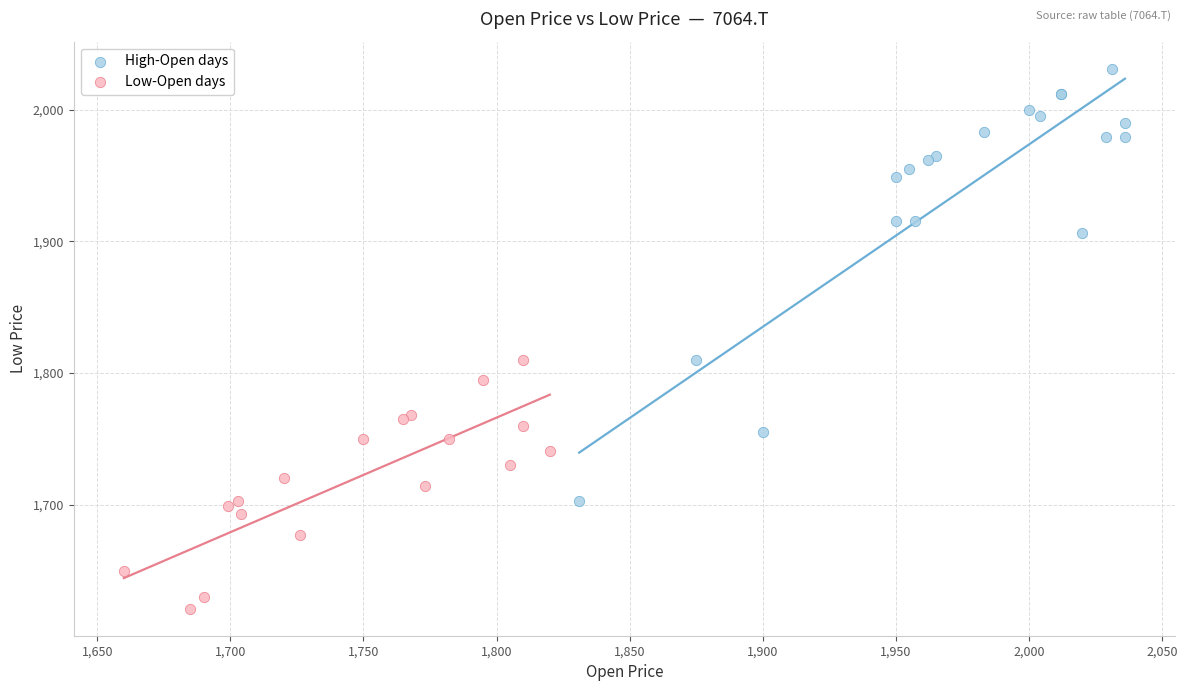

Which series contains the highest Y value?

High-Open days